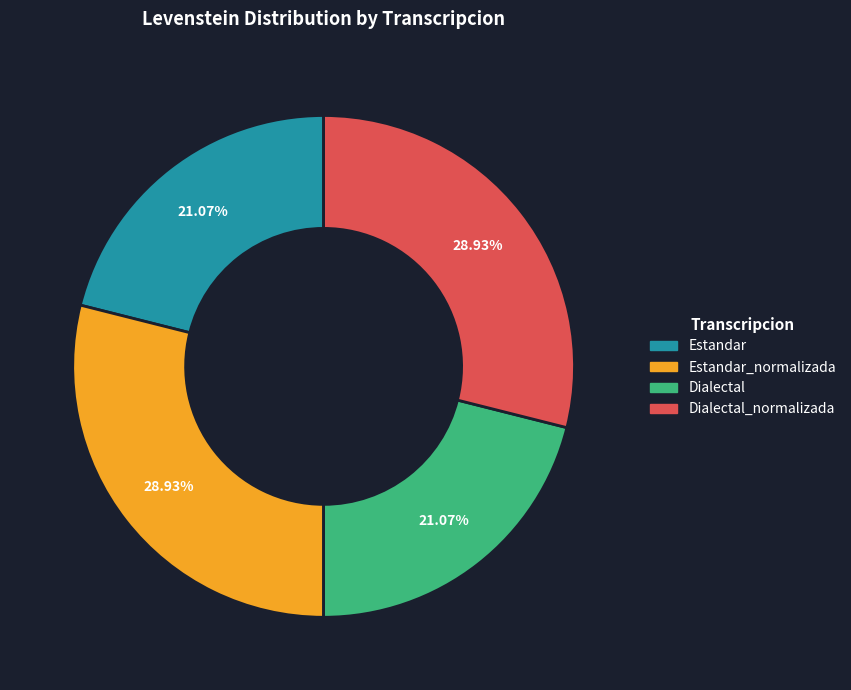

To the nearest percent, what percentage of the pie is Dialectal_normalizada?

29%